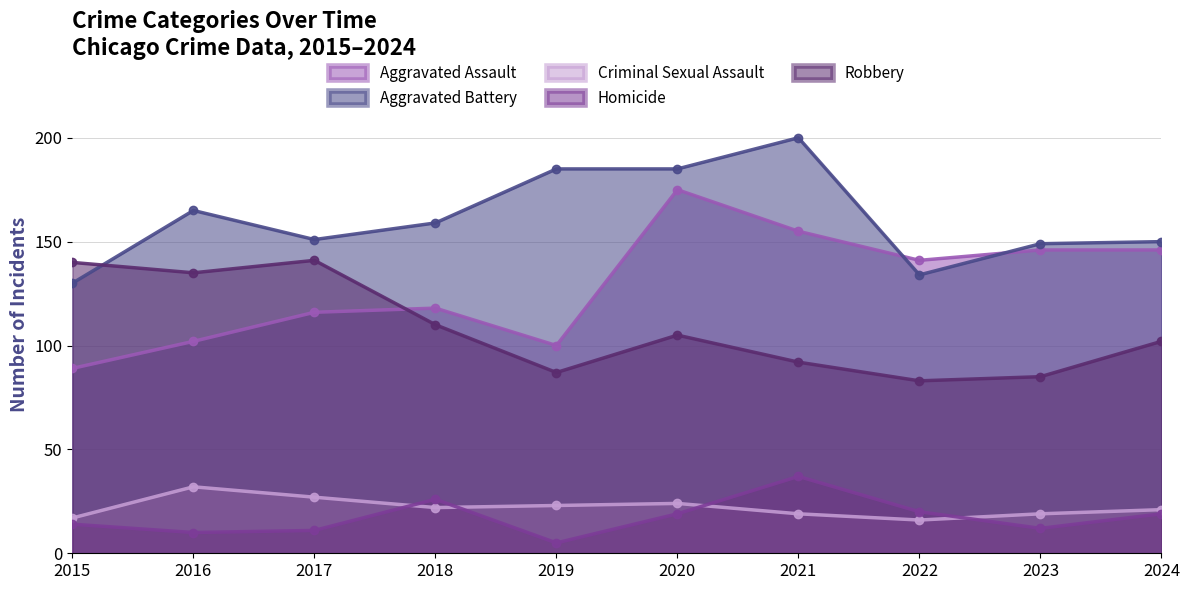

Does the chart display data point markers on the line(s)?

Yes